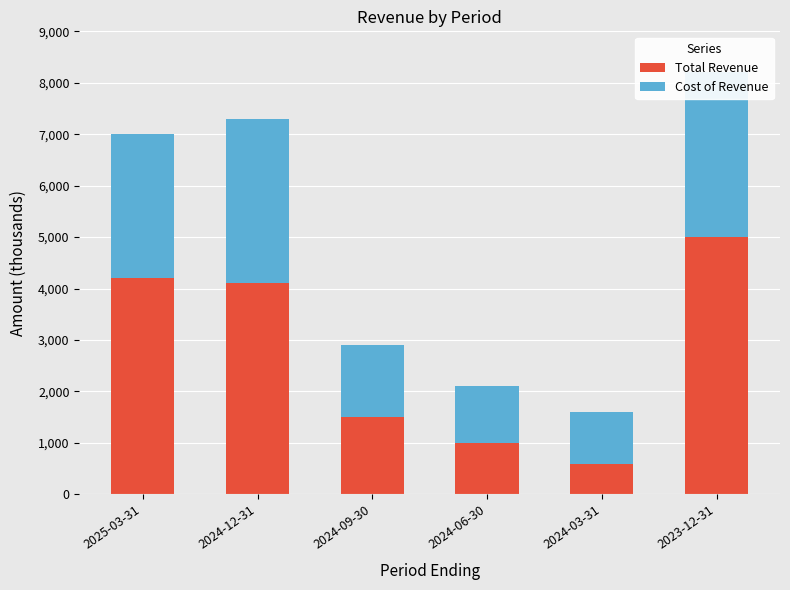

Between 2024-09-30 and 2023-12-31, which series saw the biggest shift?

Total Revenue